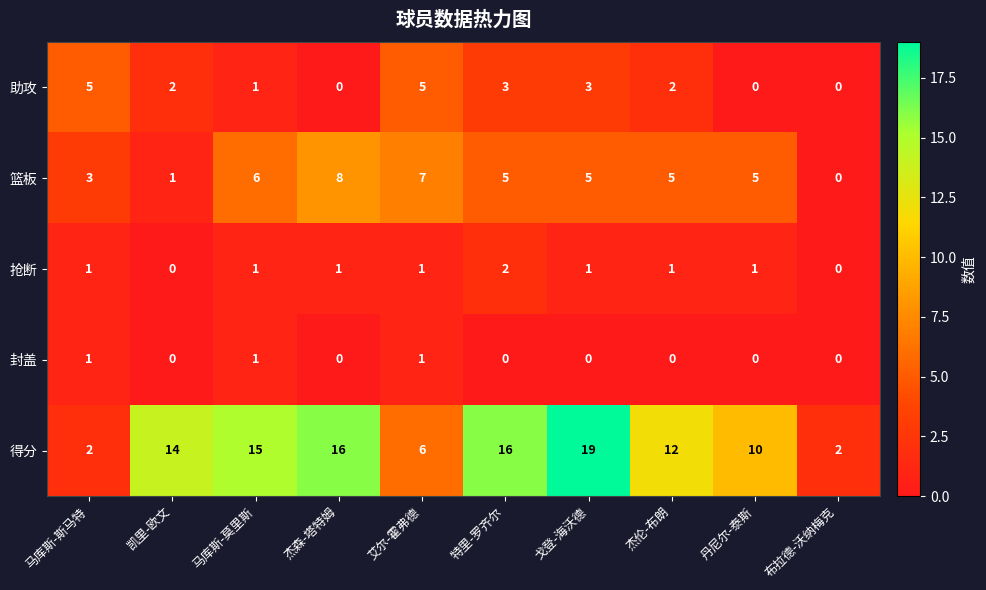

What is the sum of the 篮板 values at 特里-罗齐尔 and 马库斯-斯马特?

8